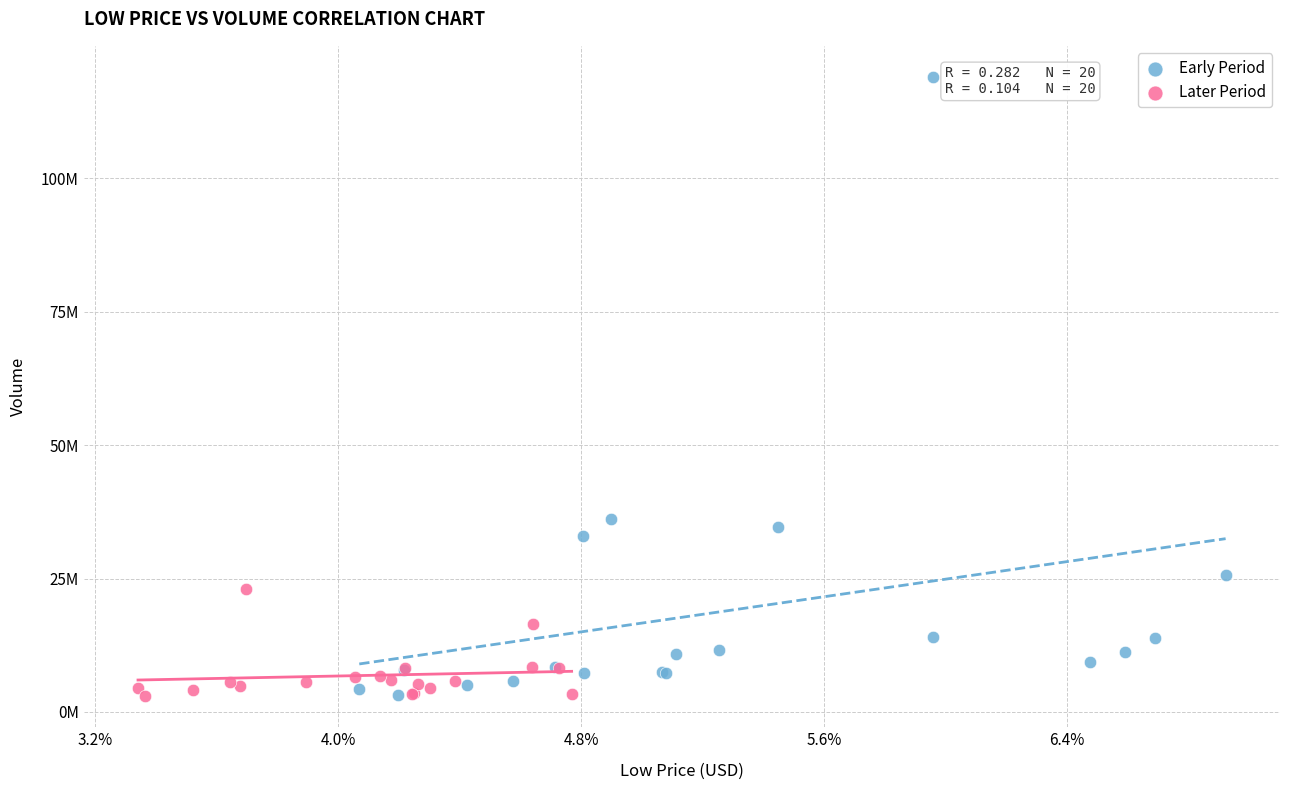

What are all the series names shown in the legend?

Early Period, Later Period